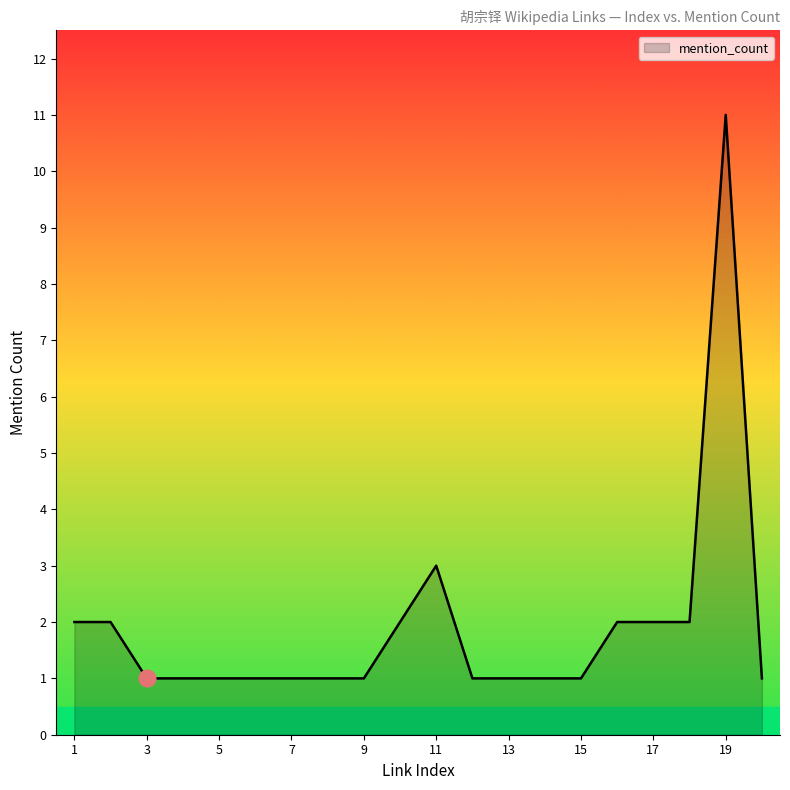

What is the minimum value shown in the chart?

1